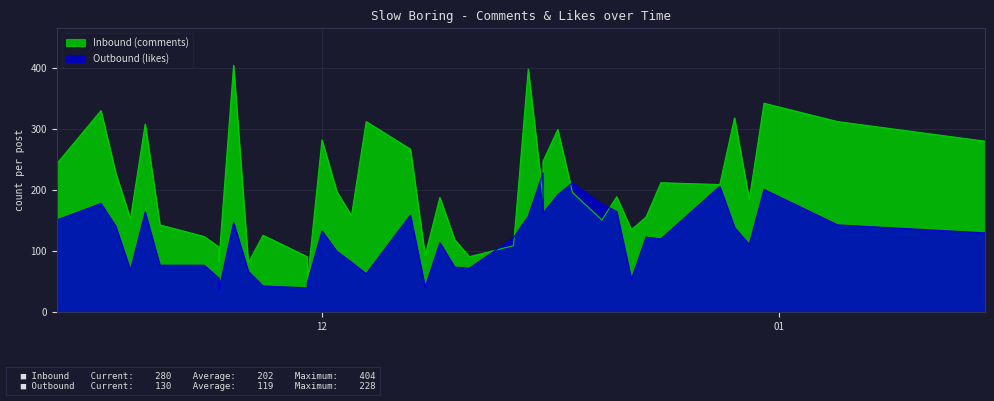

Read the Inbound (comments) value at 36, to the nearest 5.

320